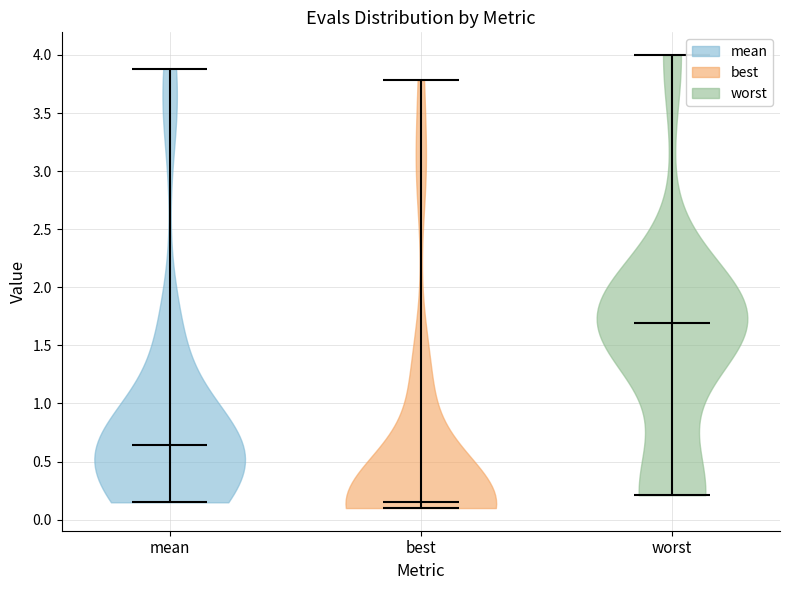

What is the lowest point the violin for best reaches on the y-axis? The values are not printed on the chart, so give them approximately, as read against the axis.

0.10